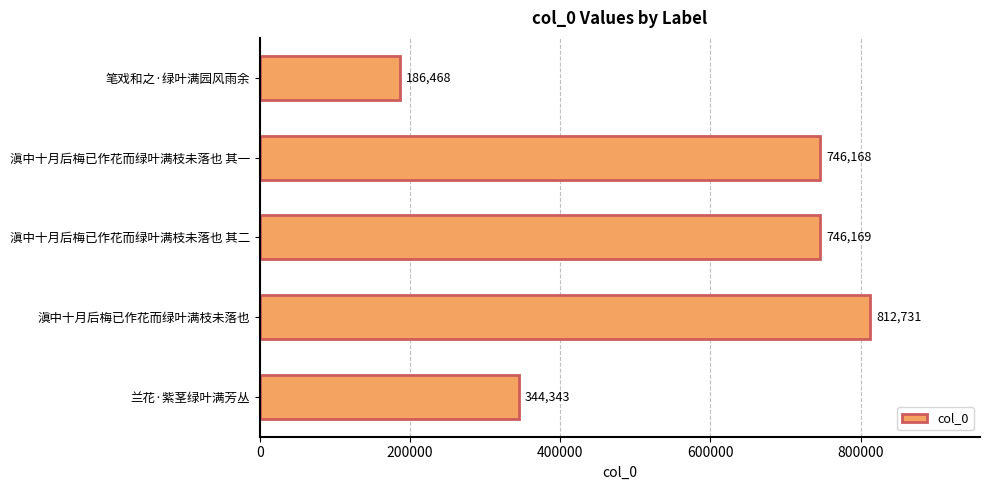

Where is the data nearest to the value 499599?

兰花·紫茎绿叶满芳丛